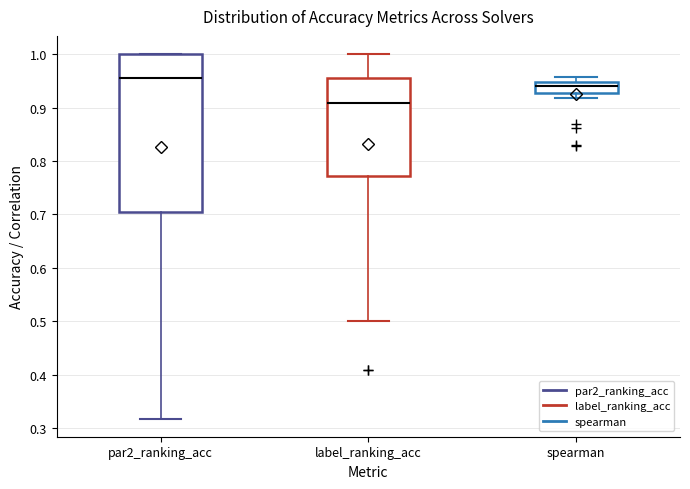

Which box's median line is the lowest?

label_ranking_acc